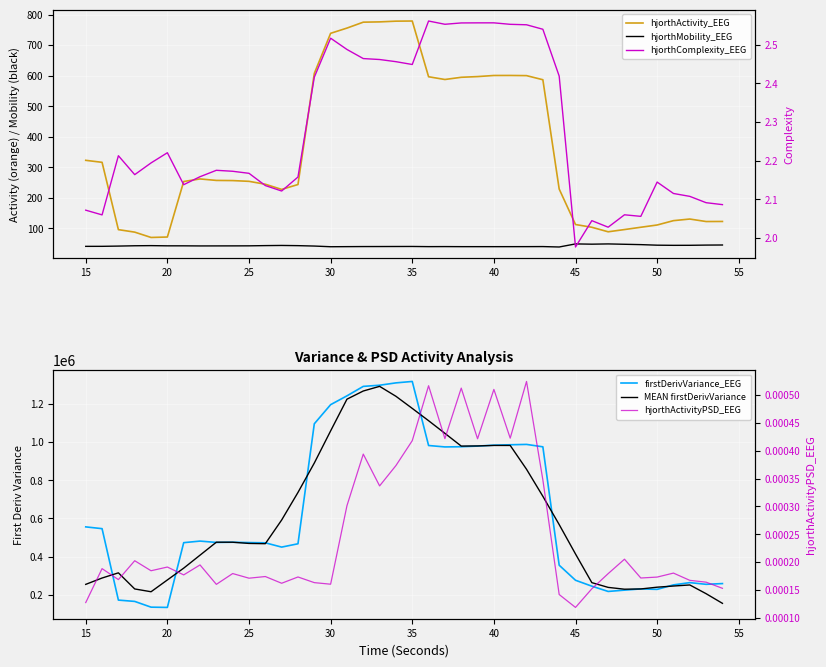

How many lines are shown in the chart?

6